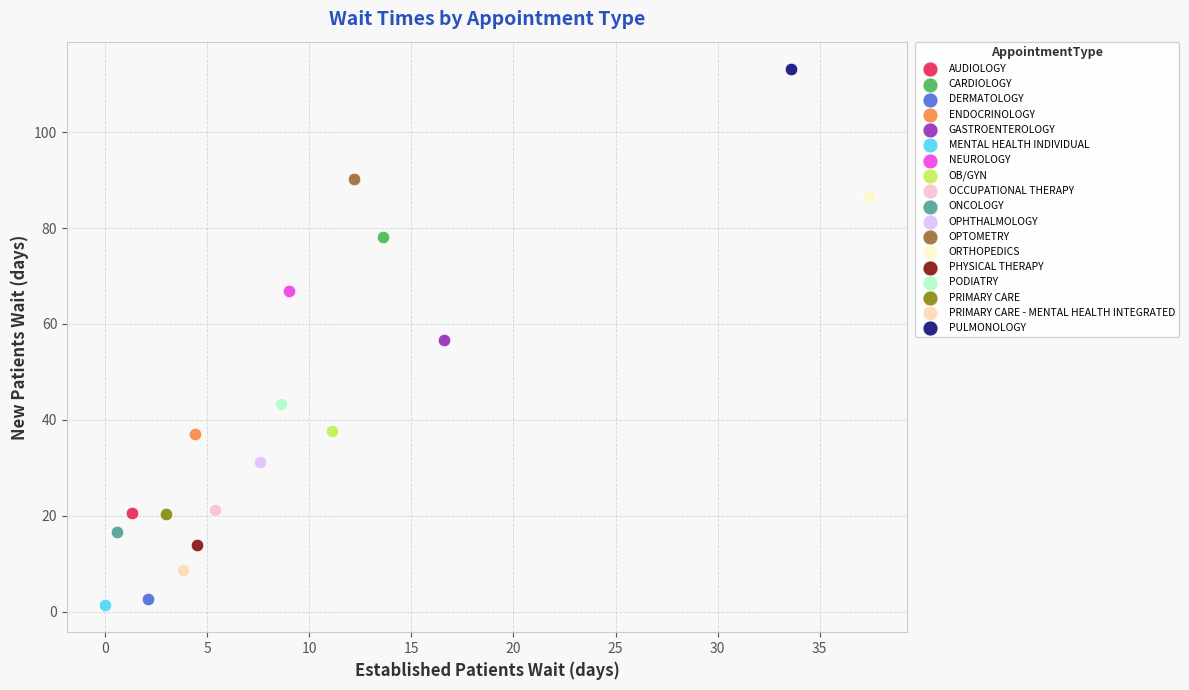

Which series reaches the maximum Y coordinate?

PULMONOLOGY